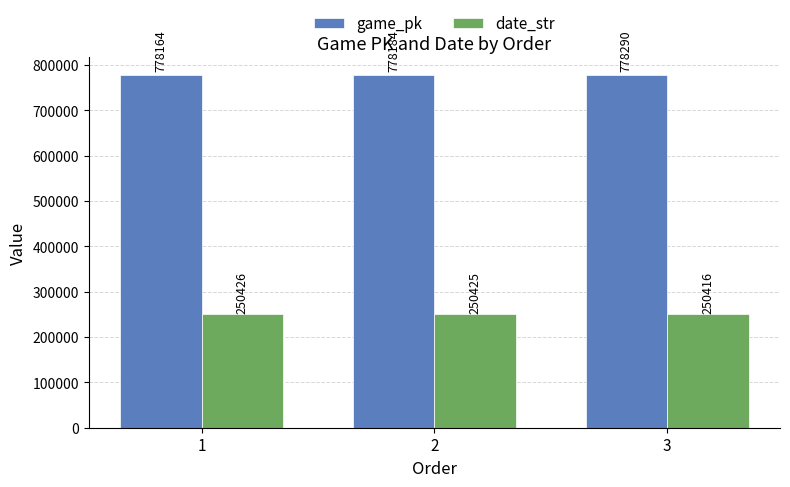

Rank the series by their maximum value, from highest to lowest.

game_pk, date_str